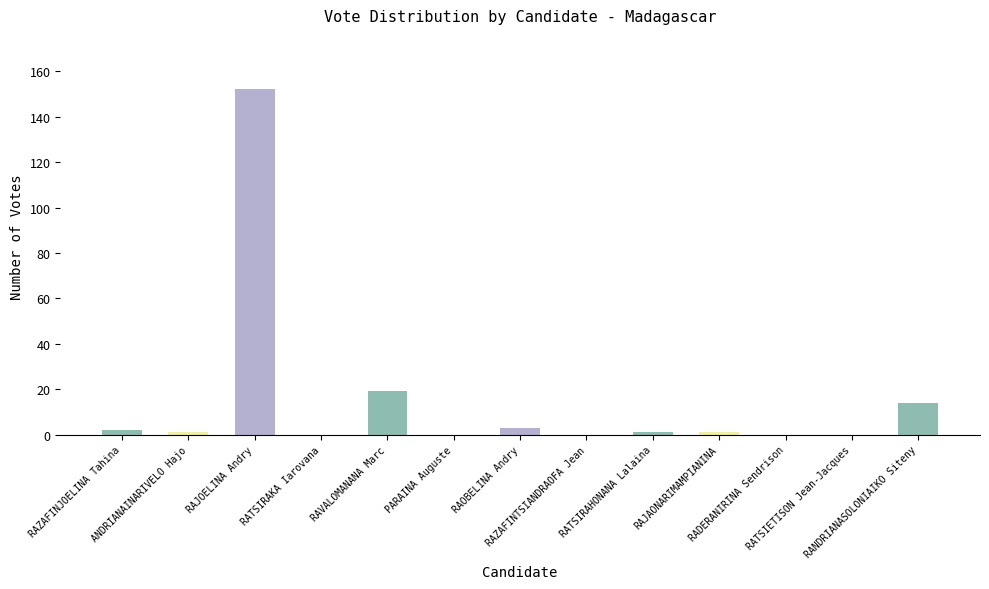

What is the sum of all values?

193